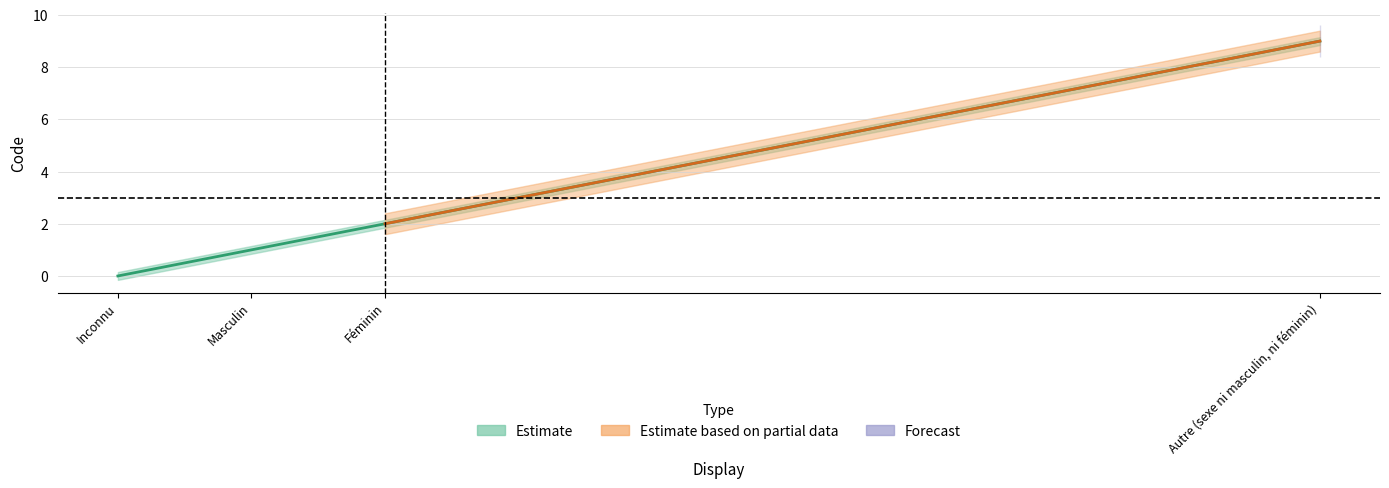

How many positive values are there?

3